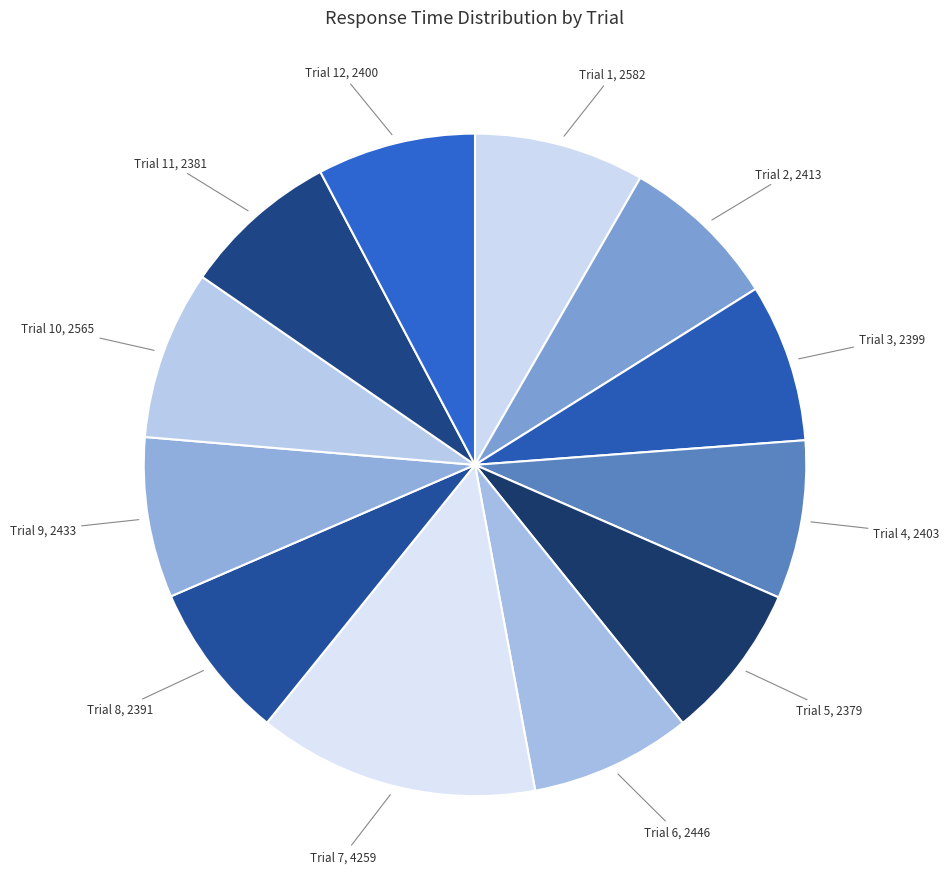

How many slices are in this pie chart?

12